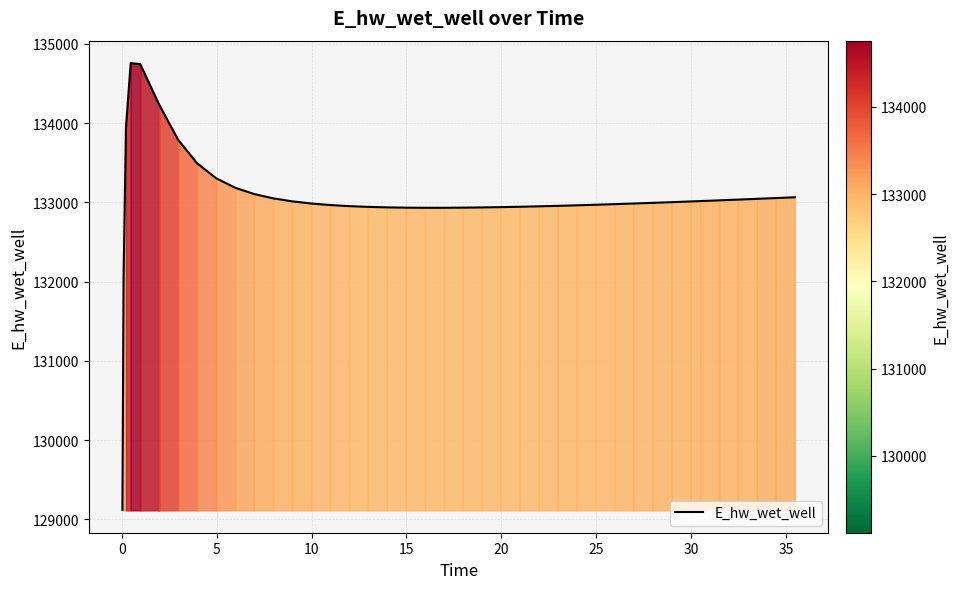

What is the smallest value displayed?

129118.9